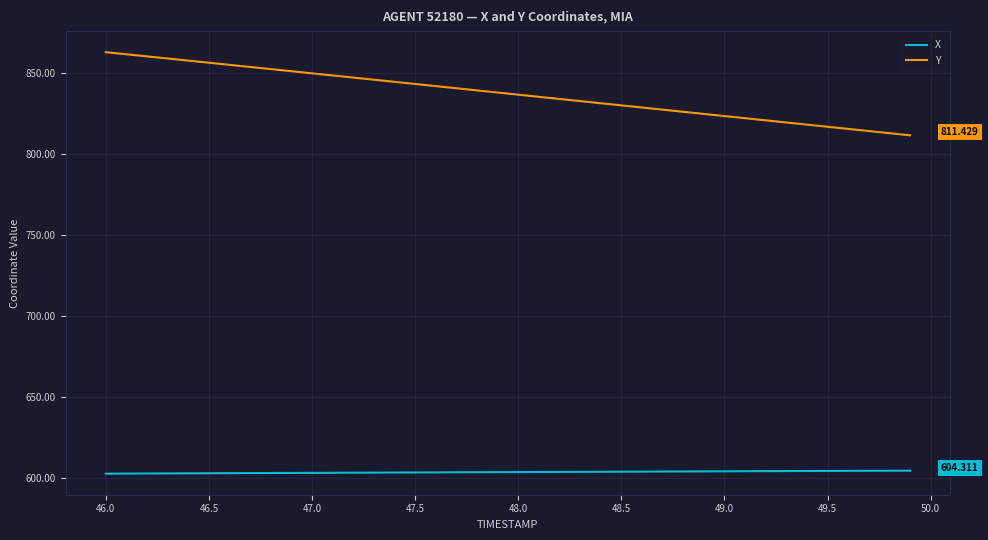

List the series in order of their overall mean, highest first.

Y, X